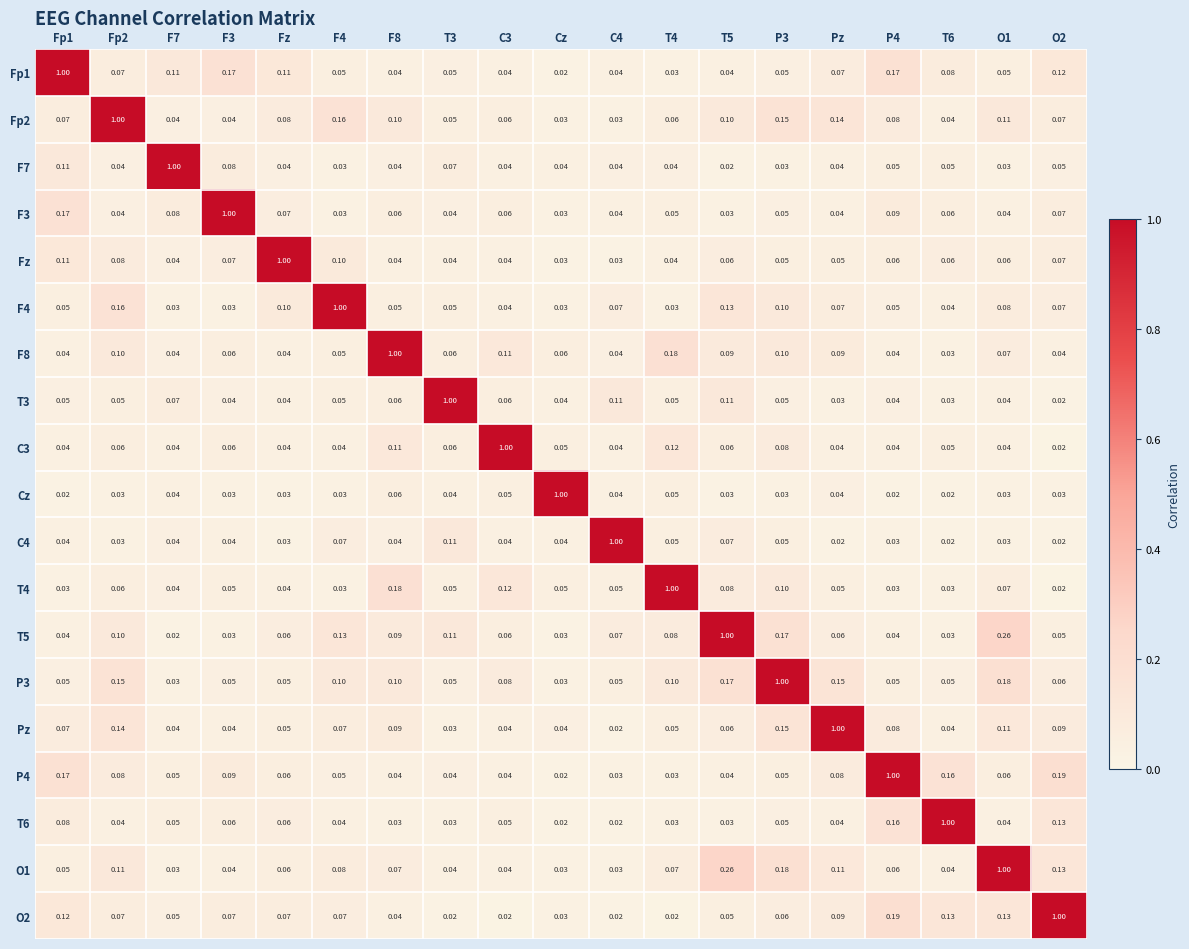

What is the difference between the highest and lowest values at T3?

1.0